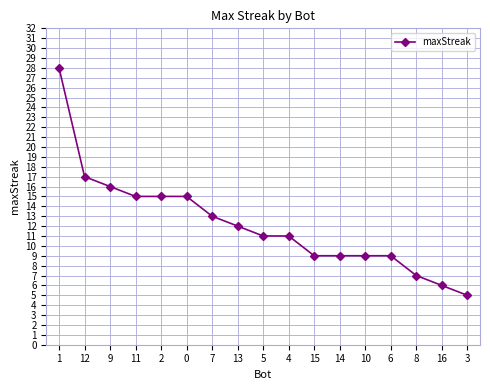

What is the ratio of the value at 7 to the value at 9?

0.8